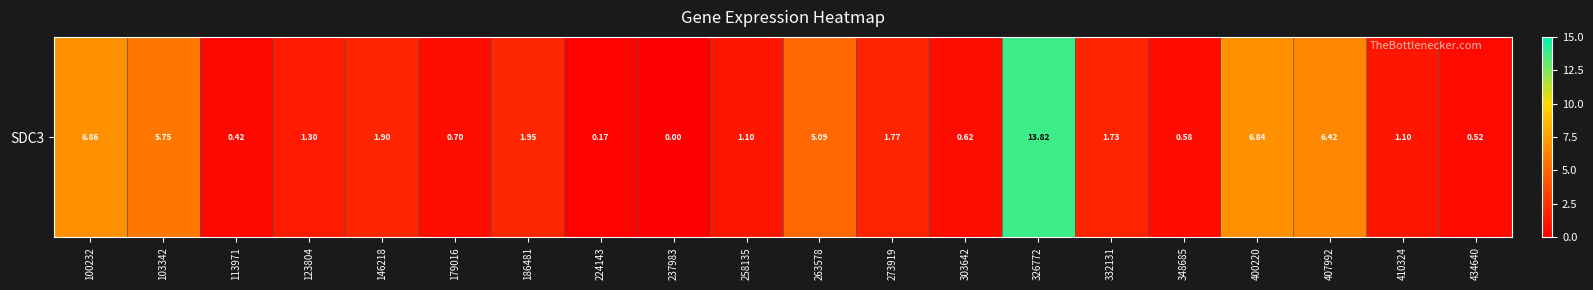

Count the number of categories in the chart.

20